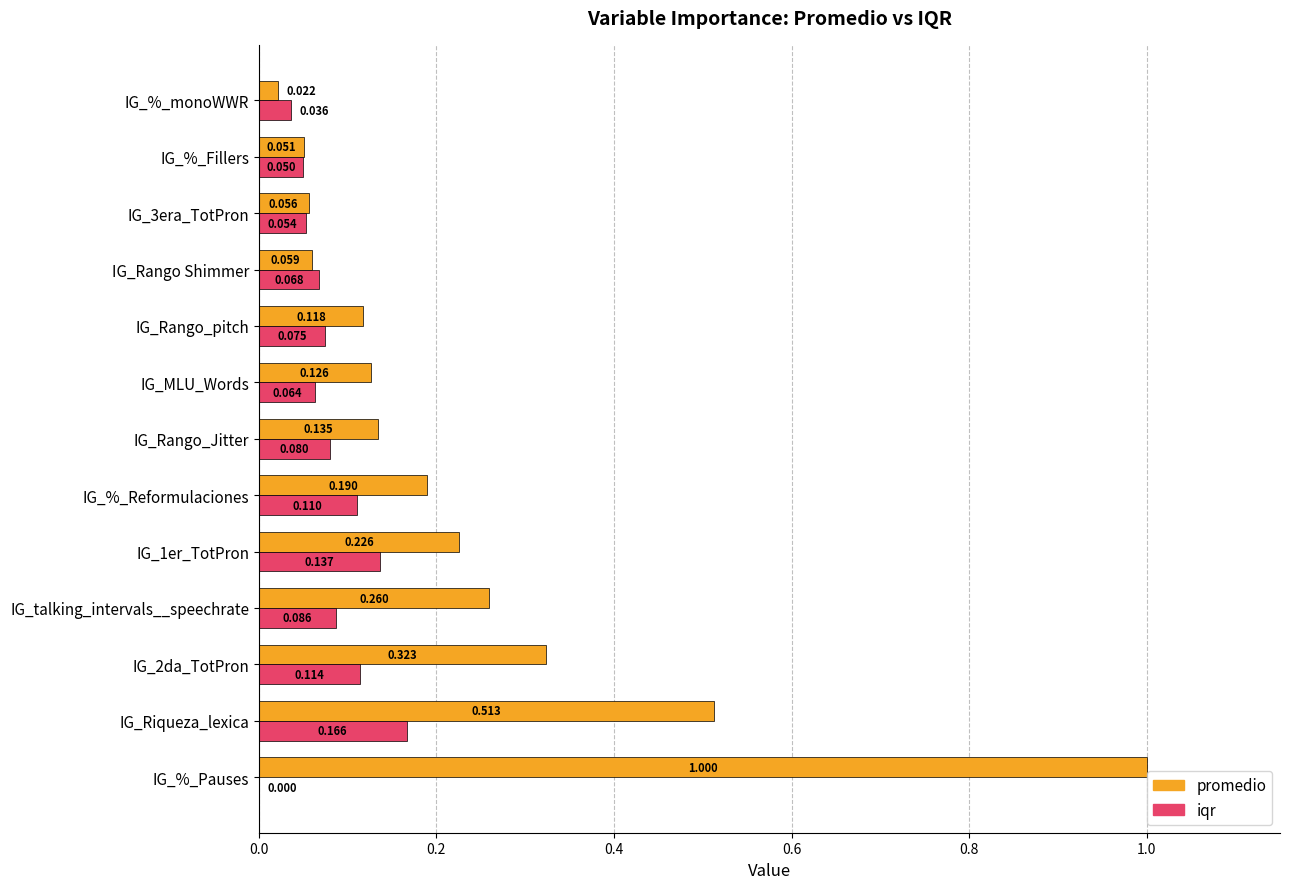

Which category has the highest value in the iqr series?

IG_Riqueza_lexica